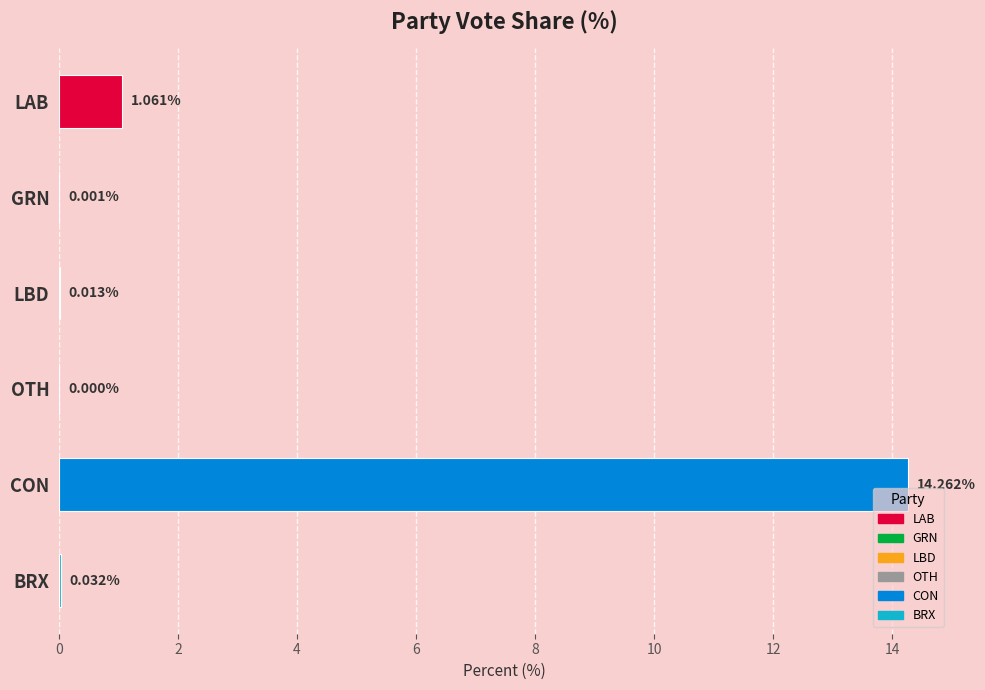

What is the change in value from LAB to GRN?

-1.1